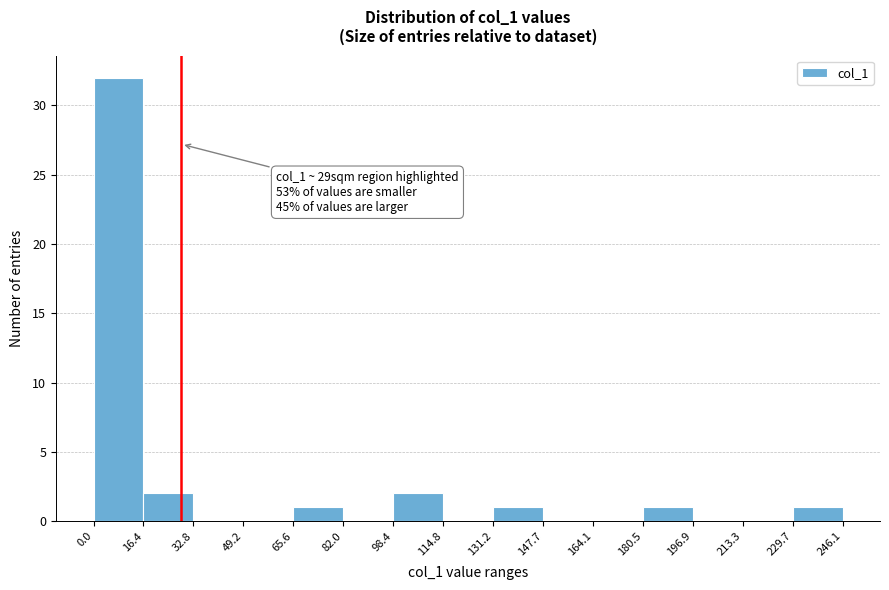

Over which range of the x-axis is the bar tallest?

0.0 to 16.4